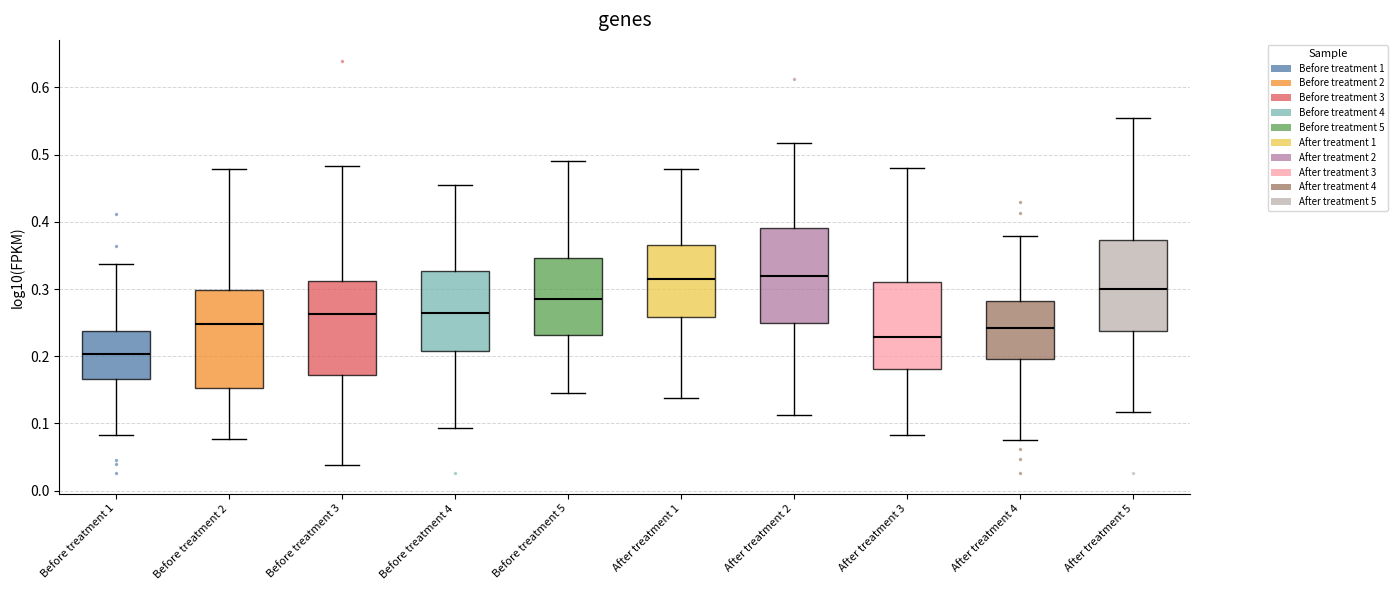

Reading left to right, read every box against the y-axis: the position of its median line, the range the box covers, and the ends of its whiskers. The values are not printed on the chart, so give them approximately, as read against the axis.

Before treatment 1: median 0.20, box 0.17 to 0.24, whiskers 0.08 to 0.34
Before treatment 2: median 0.25, box 0.15 to 0.30, whiskers 0.08 to 0.48
Before treatment 3: median 0.26, box 0.17 to 0.31, whiskers 0.04 to 0.48
Before treatment 4: median 0.26, box 0.21 to 0.33, whiskers 0.09 to 0.45
Before treatment 5: median 0.28, box 0.23 to 0.35, whiskers 0.14 to 0.49
After treatment 1: median 0.31, box 0.26 to 0.37, whiskers 0.14 to 0.48
After treatment 2: median 0.32, box 0.25 to 0.39, whiskers 0.11 to 0.52
After treatment 3: median 0.23, box 0.18 to 0.31, whiskers 0.08 to 0.48
After treatment 4: median 0.24, box 0.20 to 0.28, whiskers 0.08 to 0.38
After treatment 5: median 0.30, box 0.24 to 0.37, whiskers 0.12 to 0.55